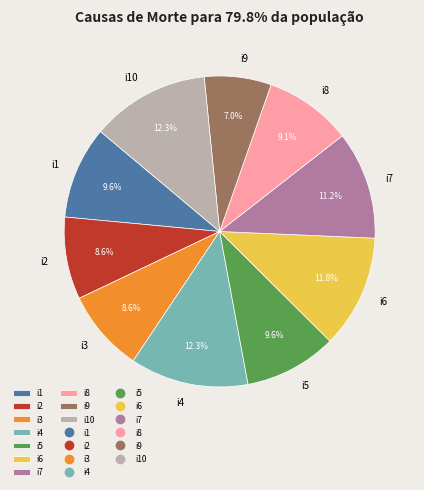

What percentage is the i7 slice, to the nearest percent?

11%